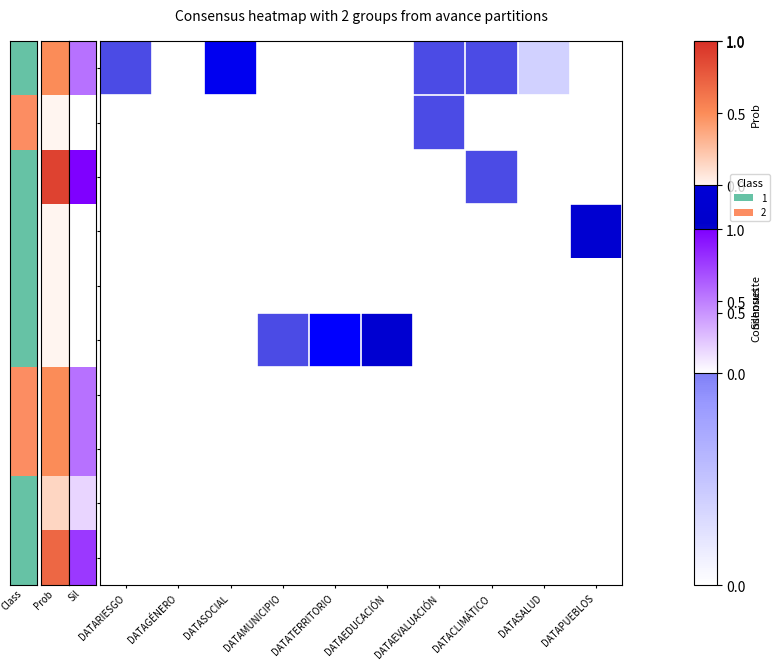

At DATAEVALUACIÓN, list the series in order from largest to smallest.

0012, 0008, 0022, 0004, 0011, 0010, 0018, 0002, 0001, 0019